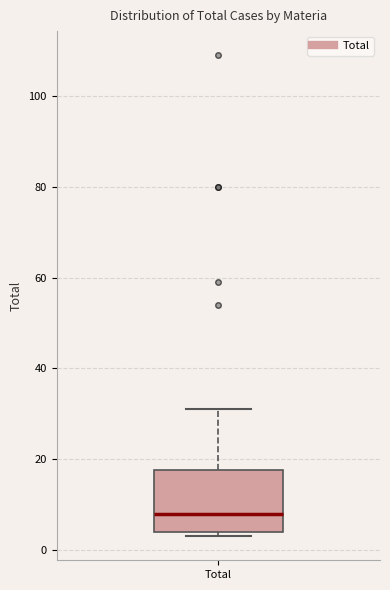

Where is the lower edge of the box for Total on the y-axis? The values are not printed on the chart, so give them approximately, as read against the axis.

4